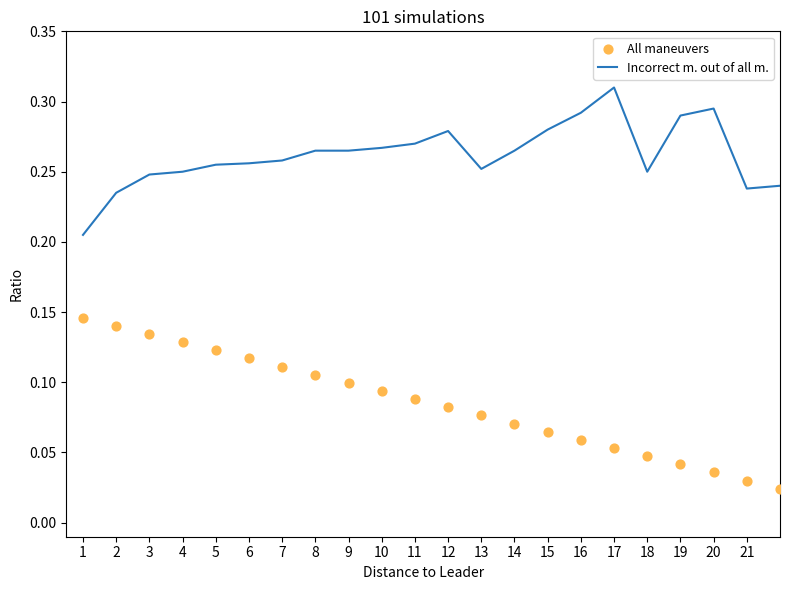

At which category is the sum across all series the highest?

3